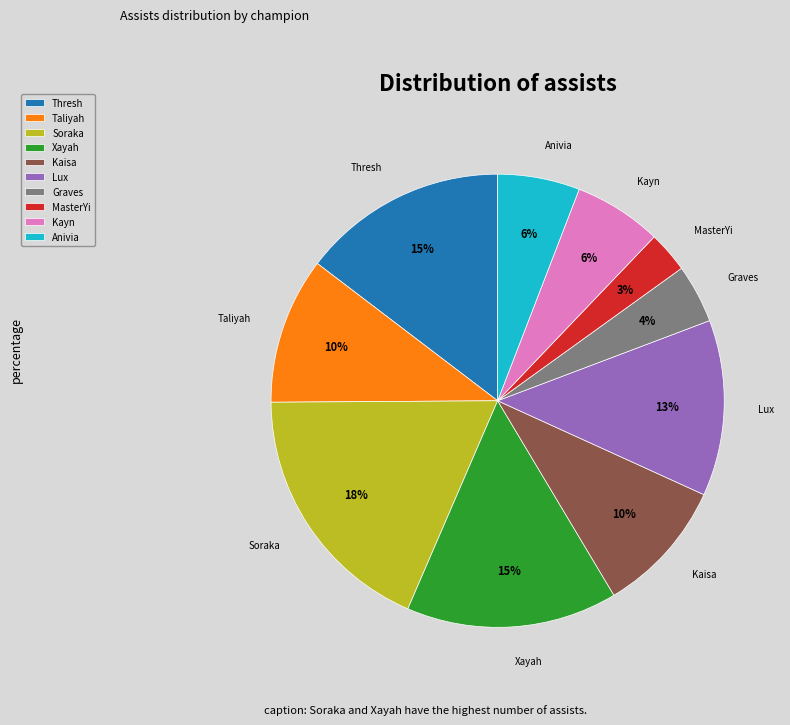

Count the number of slices in the pie.

10